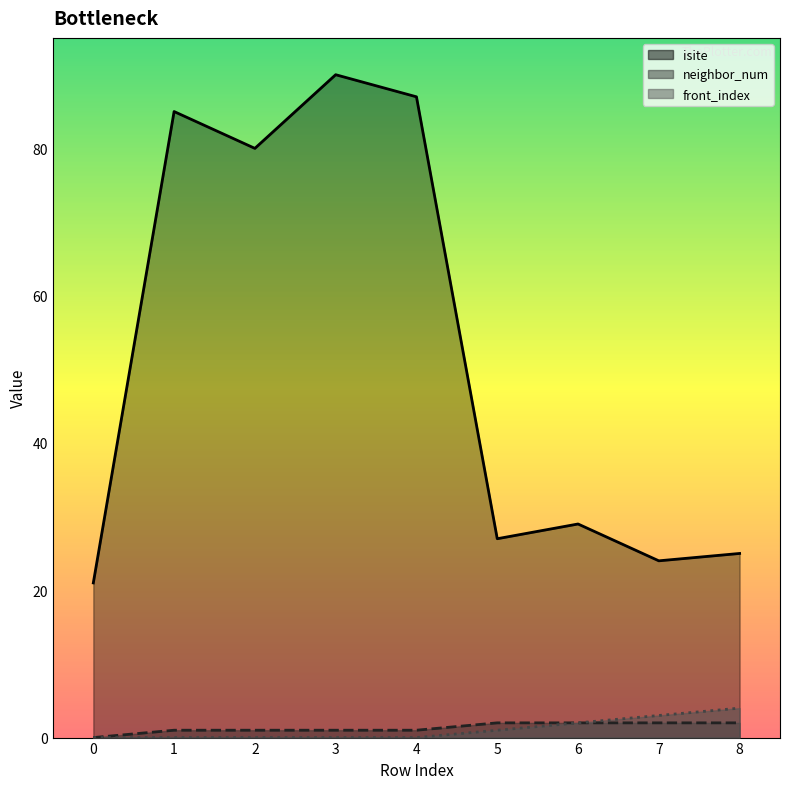

What is the greatest value displayed?

90